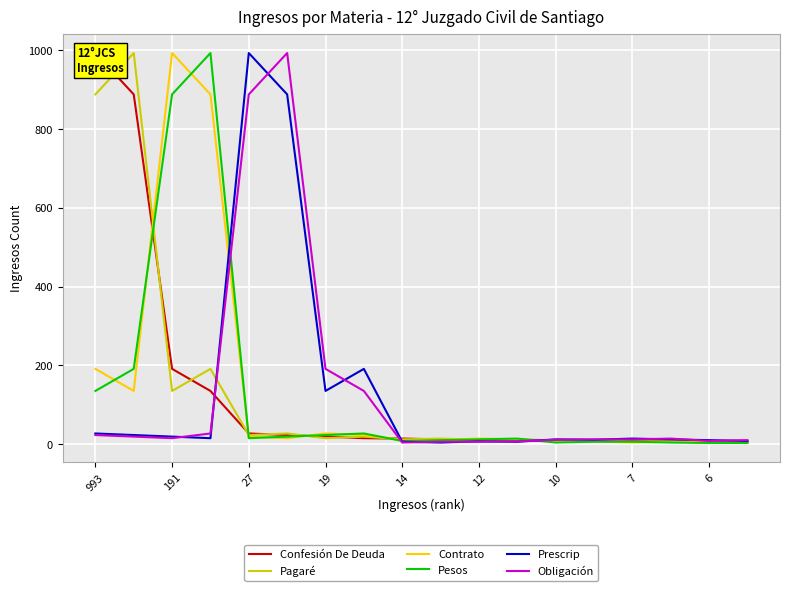

Where is Contrato nearest to the value 498?

993